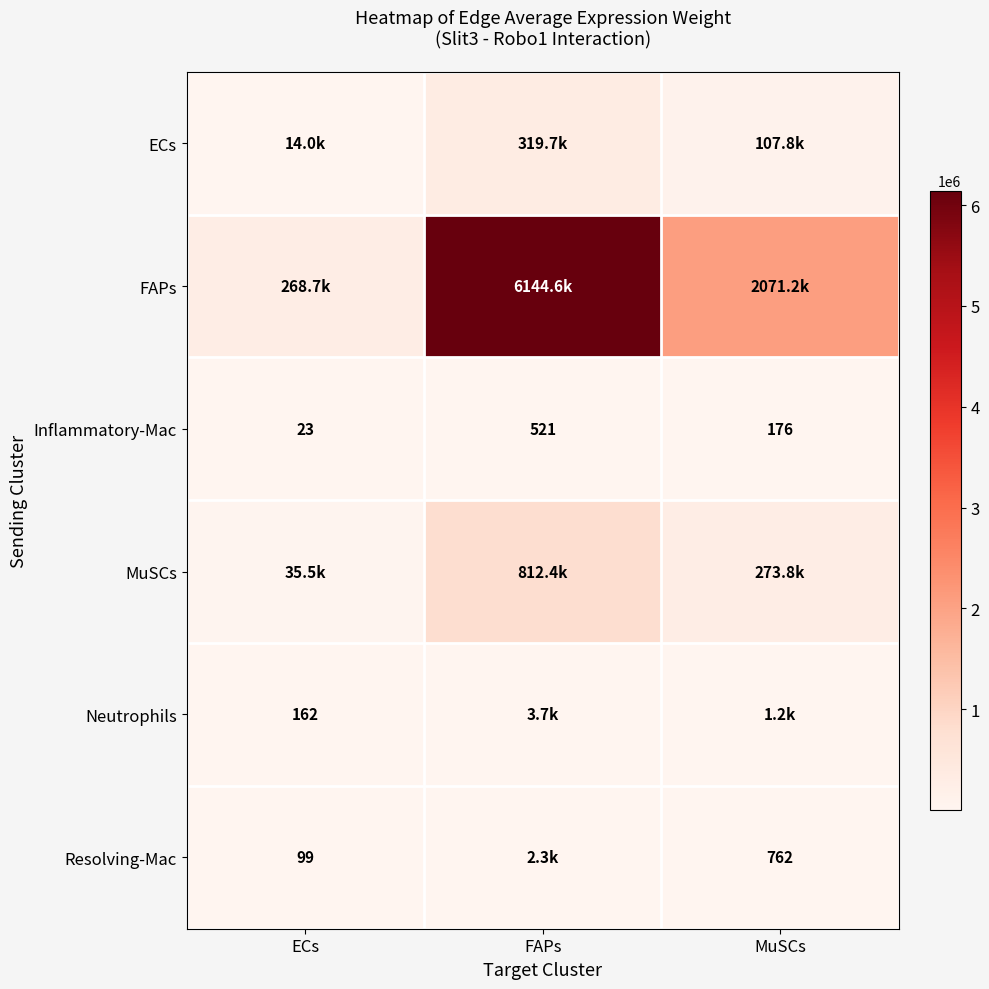

Is it true that Resolving-Mac equals 314.3 at MuSCs?

False